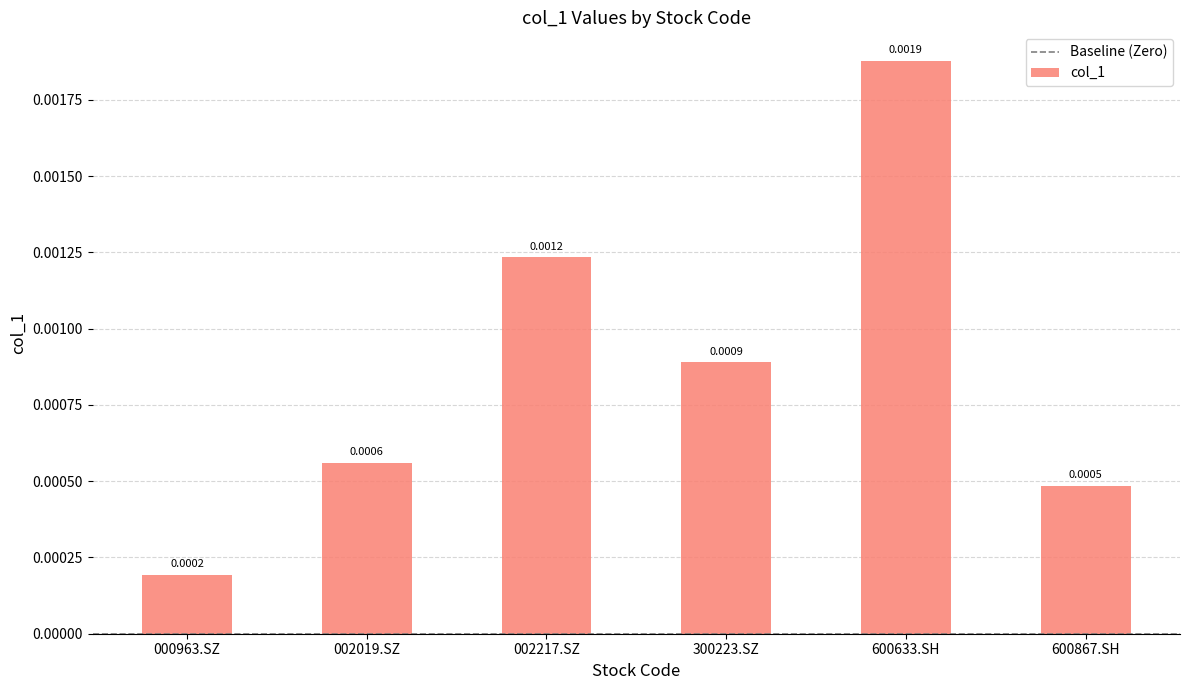

Which has a higher value, 000963.SZ or 600633.SH?

600633.SH